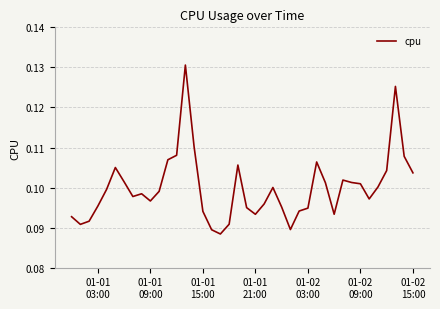

Does the chart have visible grid lines?

Yes